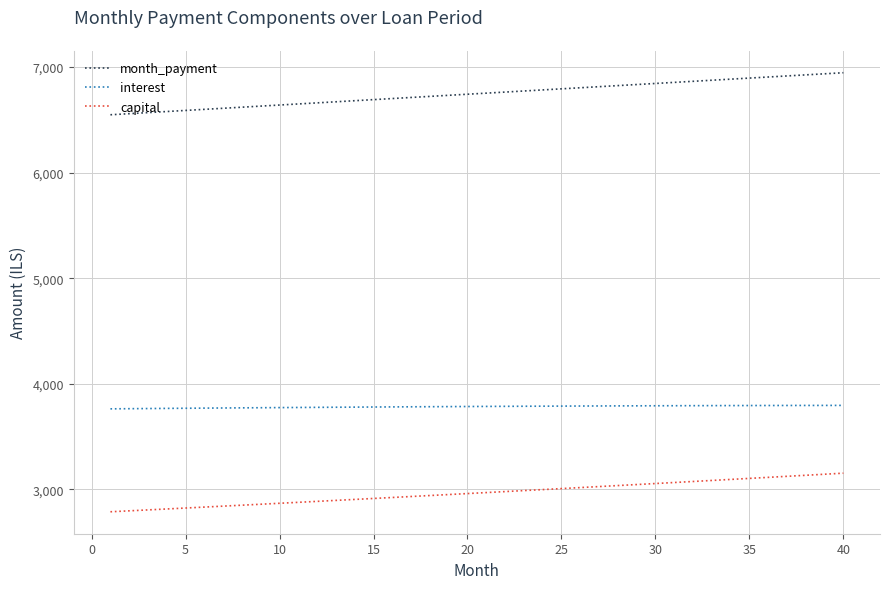

What is the minimum value shown in the chart?

2786.6